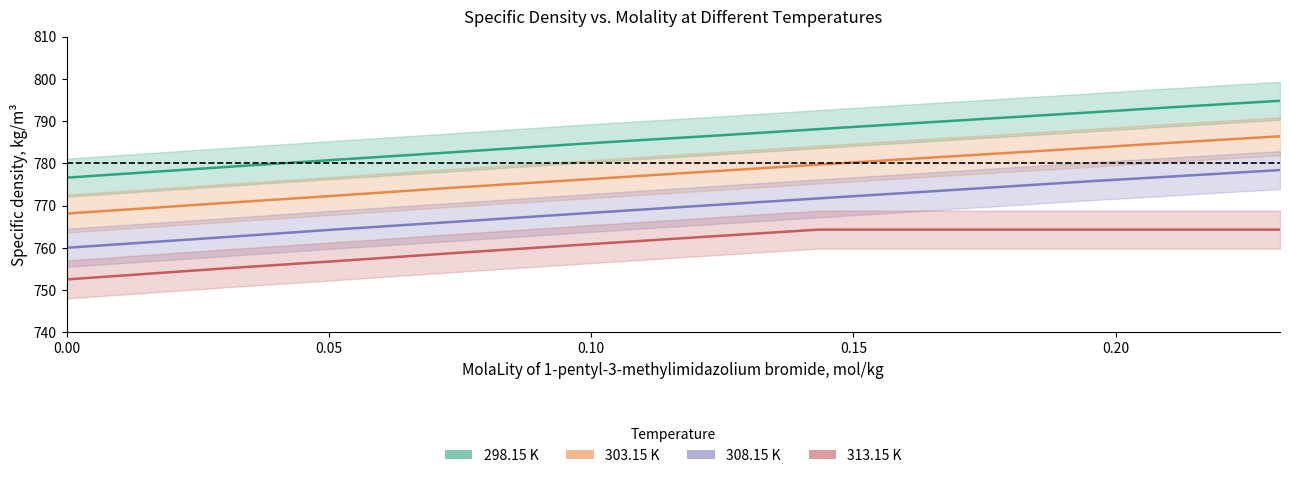

Is the value of 298.15 at 9 greater than the value of 313.15 at 8?

Yes